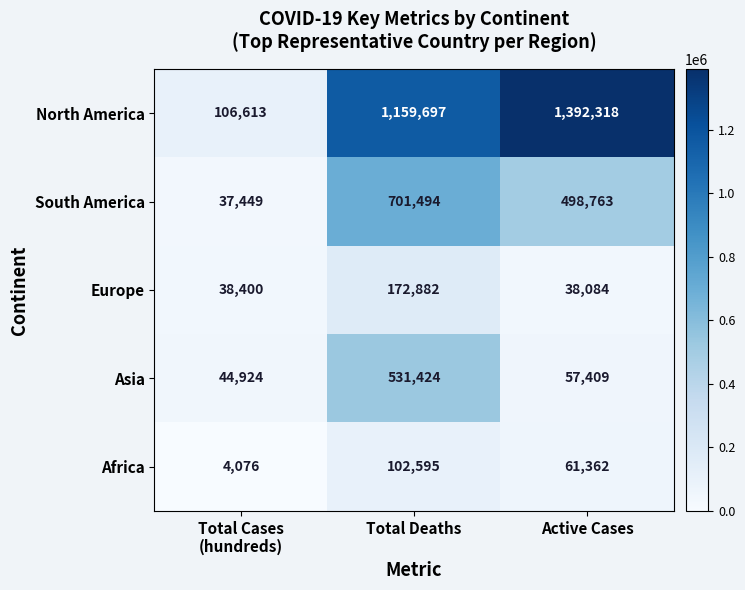

Count the number of data series in this chart.

5